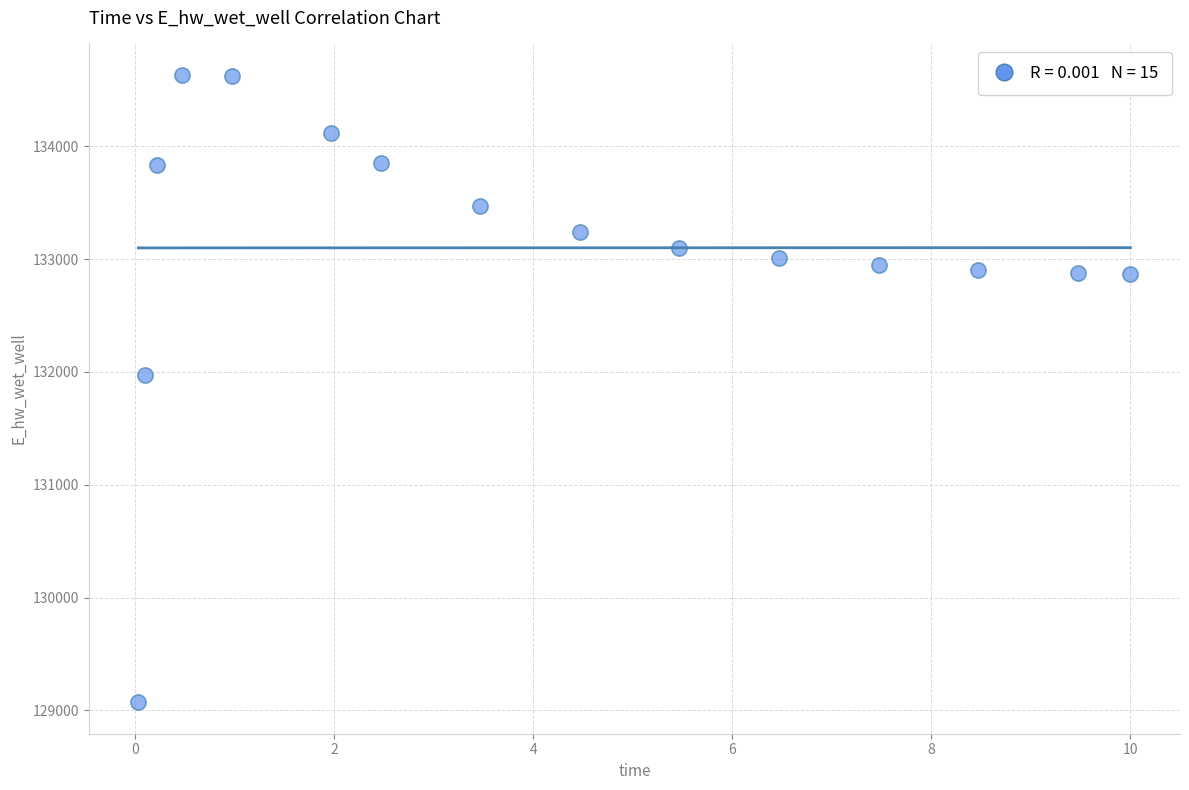

What Y value in the scatter plot is closest to 131851?

131972.8